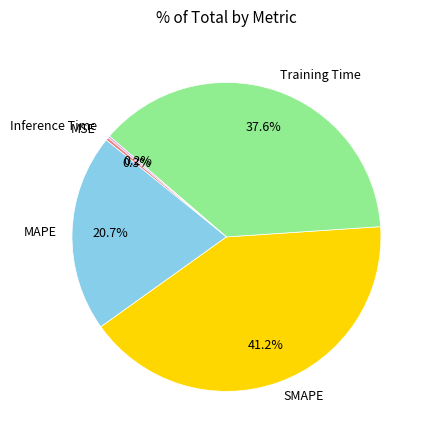

Which has a higher value, Training Time or SMAPE?

SMAPE